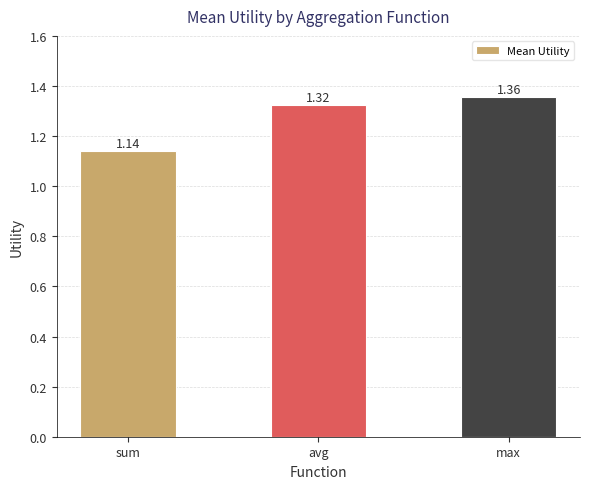

What position from the right is max?

1